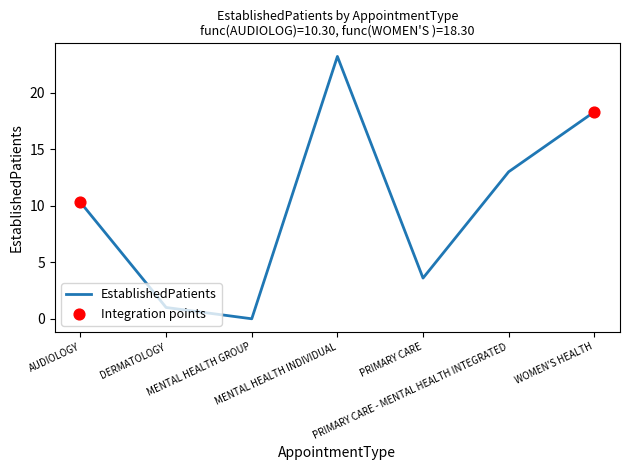

Between DERMATOLOGY and MENTAL HEALTH GROUP, which is larger?

DERMATOLOGY